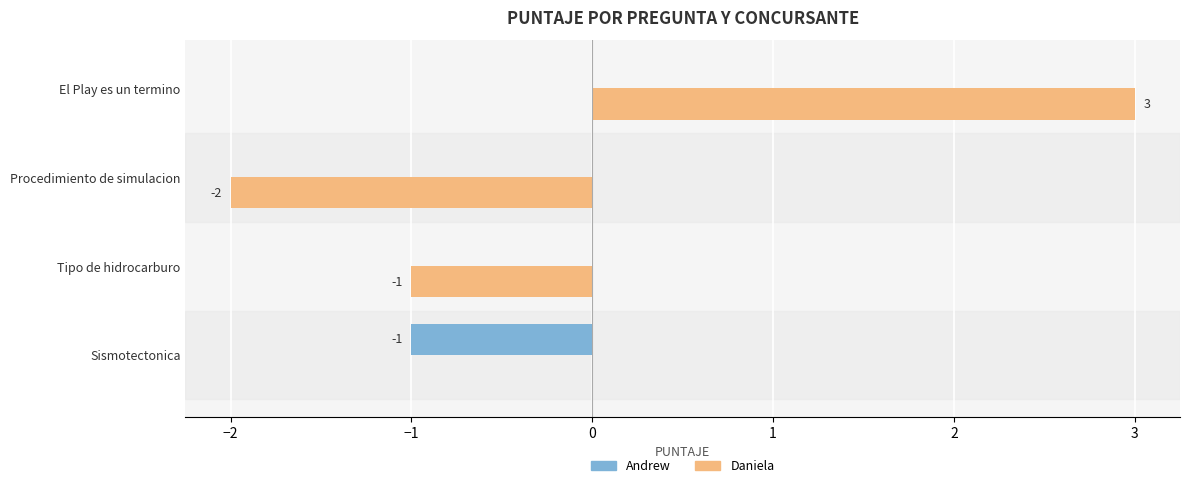

Between Tipo de hidrocarburo and Procedimiento de simulacion, which series saw the biggest shift?

Daniela